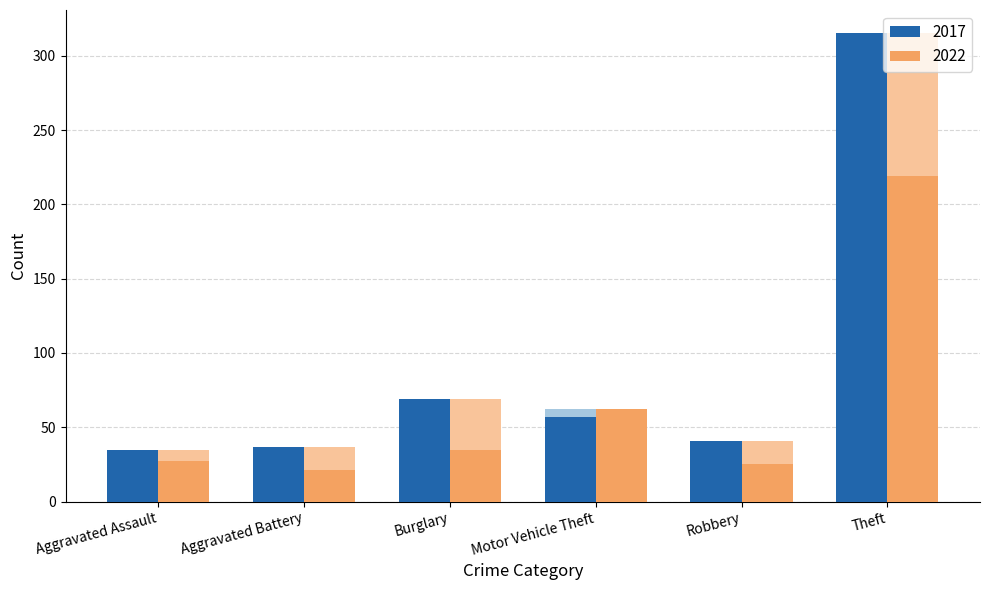

True or false: 2022 has a value of 21 at Aggravated Battery.

True